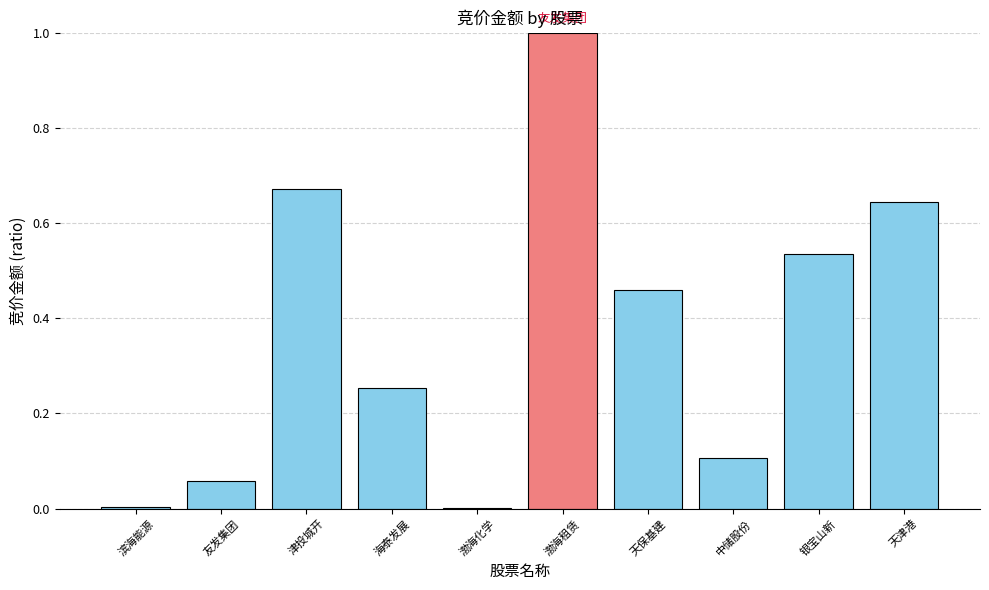

What is the approximate value at 渤海租赁?

1.0